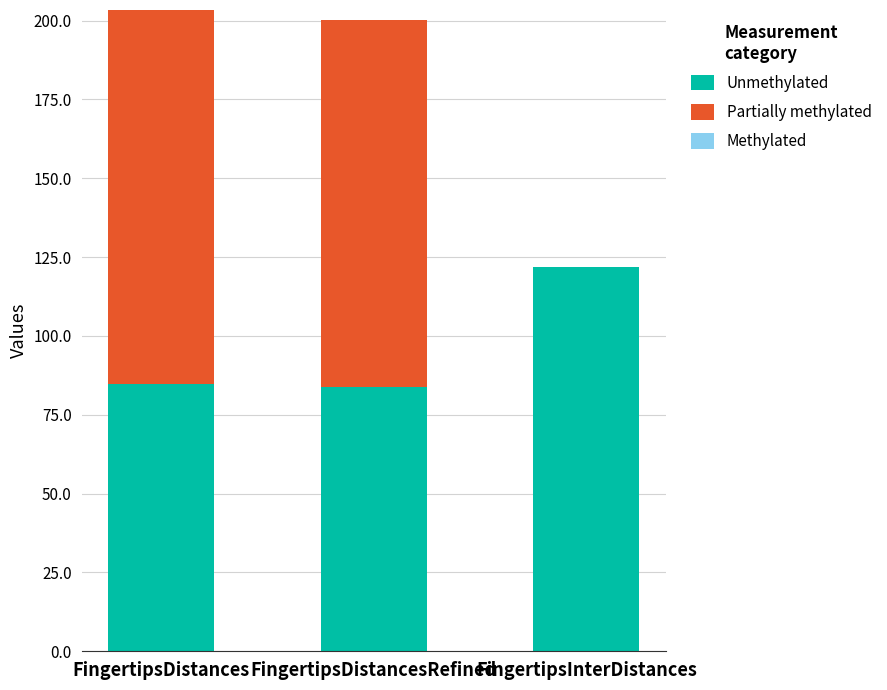

What value does the Unmethylated series have at FingertipsInterDistances?

121.7